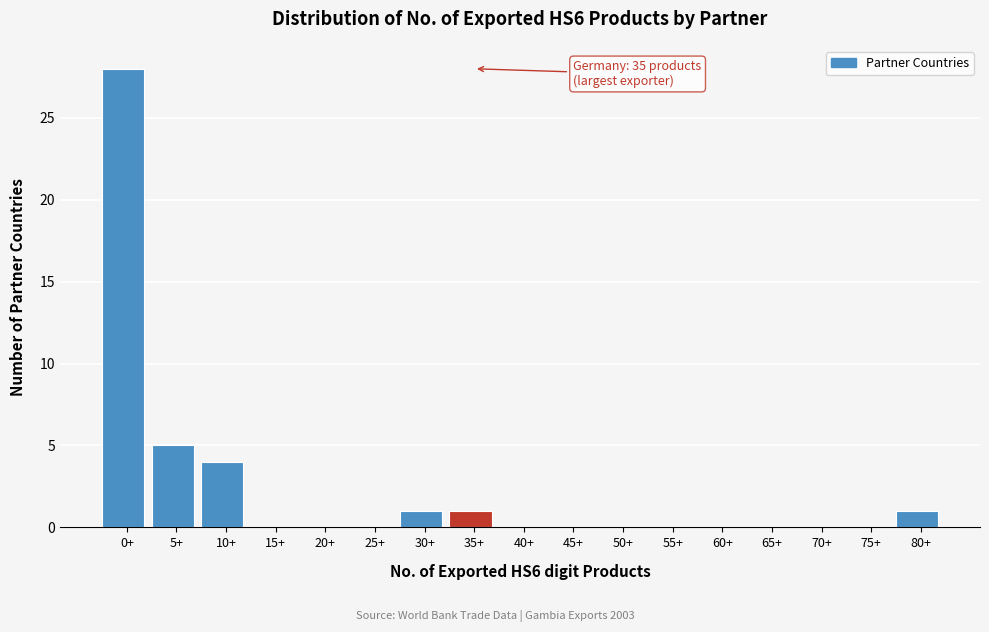

Reading left to right, list all the values displayed in this chart.

0+=28	5+=5	10+=4	15+=0	20+=0	25+=0	30+=1	35+=1	40+=0	45+=0	50+=0	55+=0	60+=0	65+=0	70+=0	75+=0	80+=1